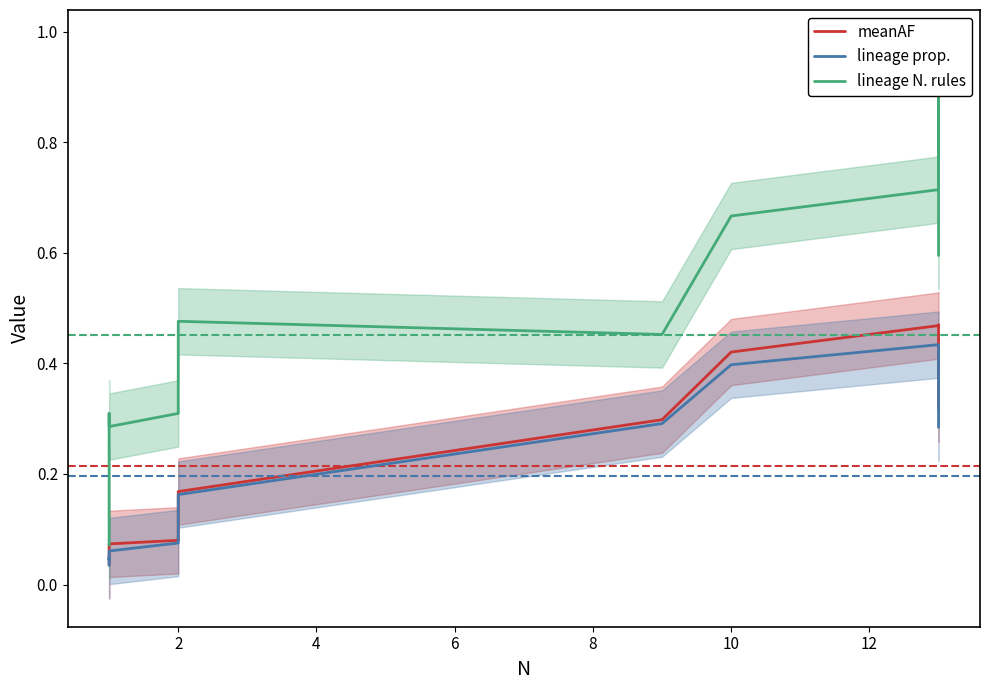

Reading left to right, transcribe all the data shown in this chart.

meanAF: 0.0	0.1	0.1	0.1	0.1	0.1	0.1	0.2	0.3	0.4	0.5	0.5	0.3
lineage prop.: 0.0	0.0	0.0	0.0	0.1	0.1	0.1	0.2	0.3	0.4	0.4	0.4	0.3
lineage N. rules: 0.1	0.2	0.3	0.3	0.3	0.3	0.3	0.5	0.5	0.7	0.7	0.9	0.6